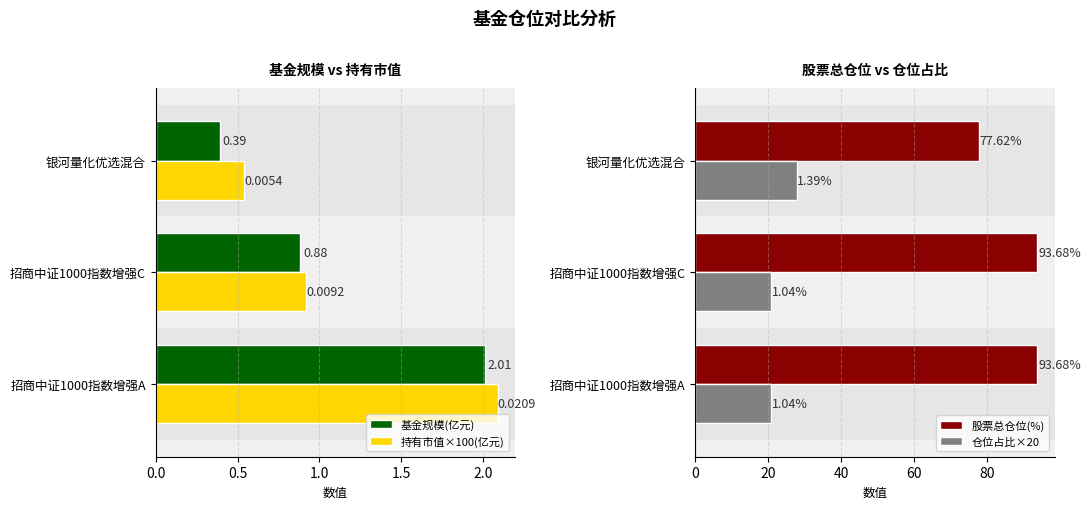

How many bars are there in each group?

4